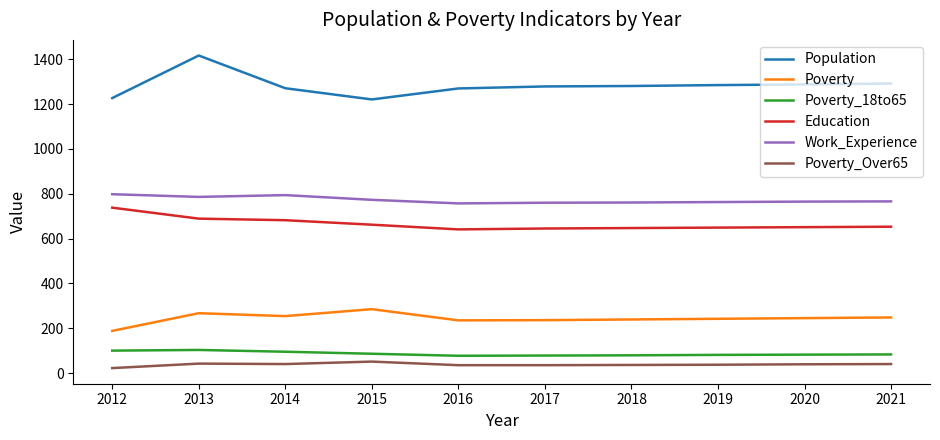

At which category does Population reach its first local peak?

2013